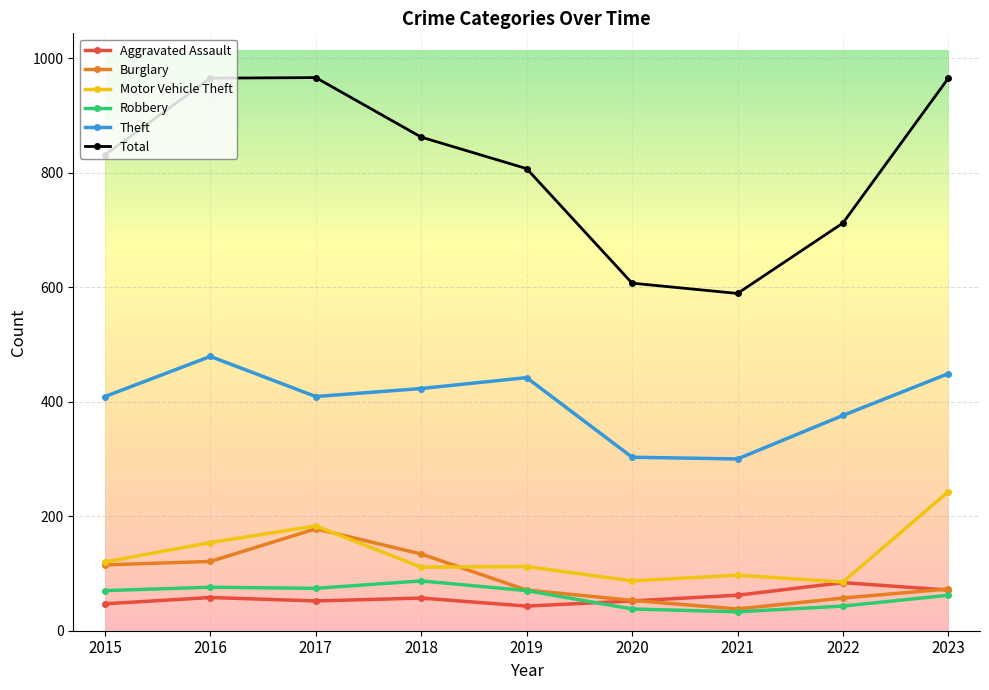

What is the smallest value displayed?

33